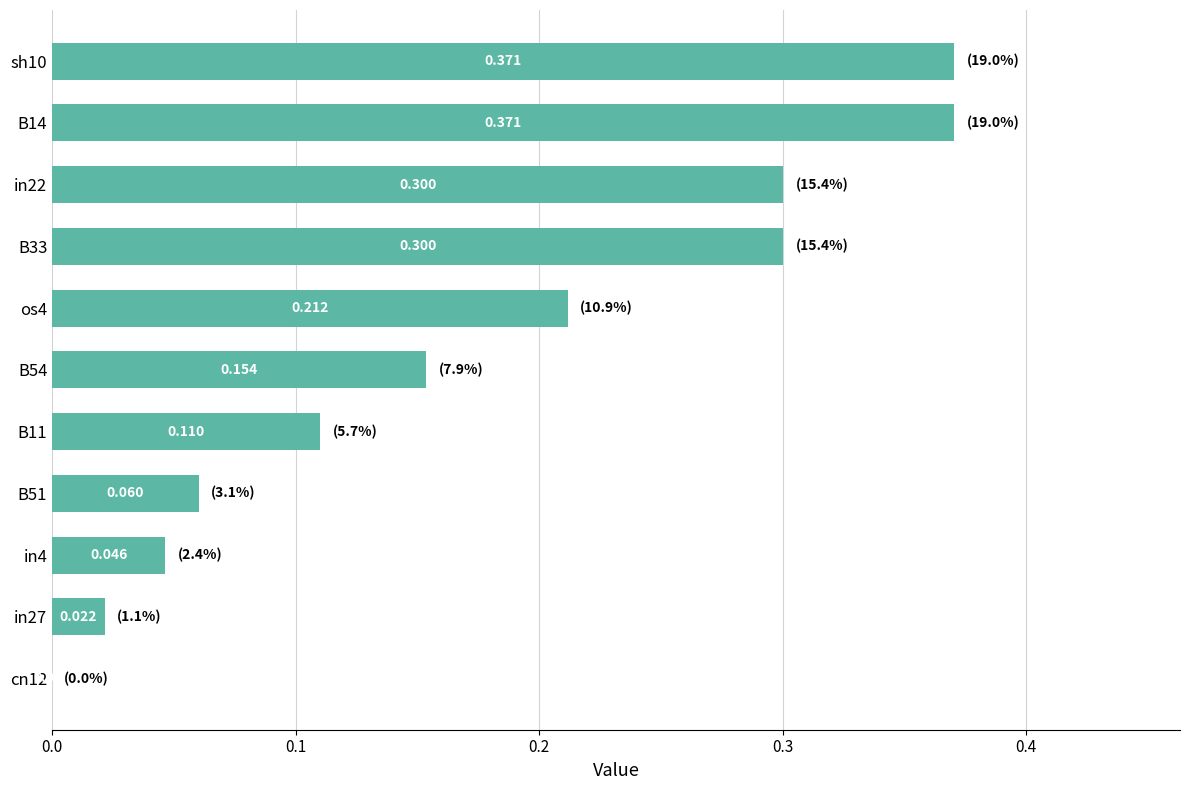

How many categories are shown in the chart?

11